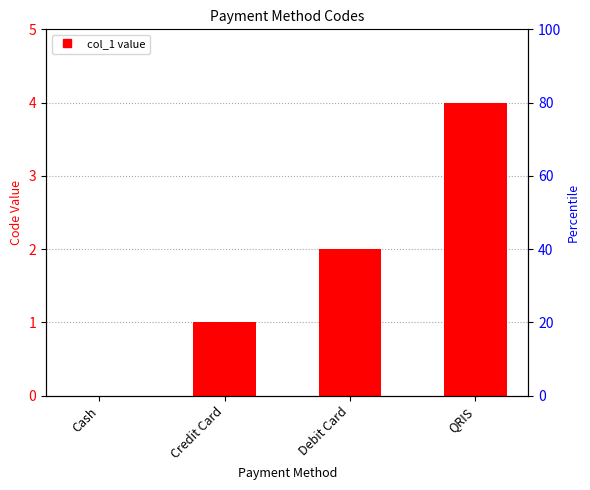

Where is the data nearest to the value 2?

Debit Card